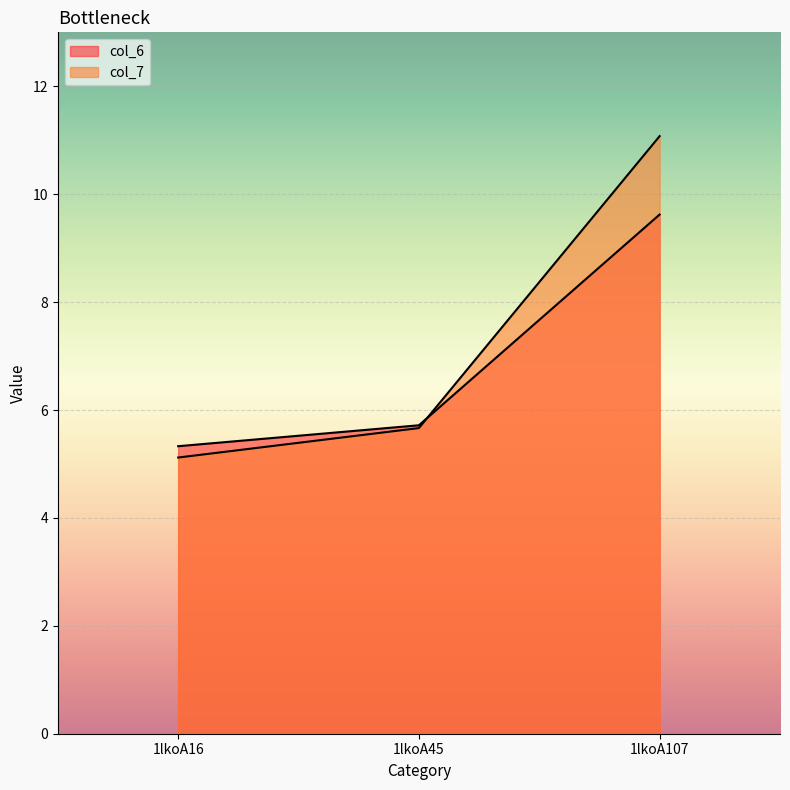

At which label is col_6 closest to 7?

1lkoA45